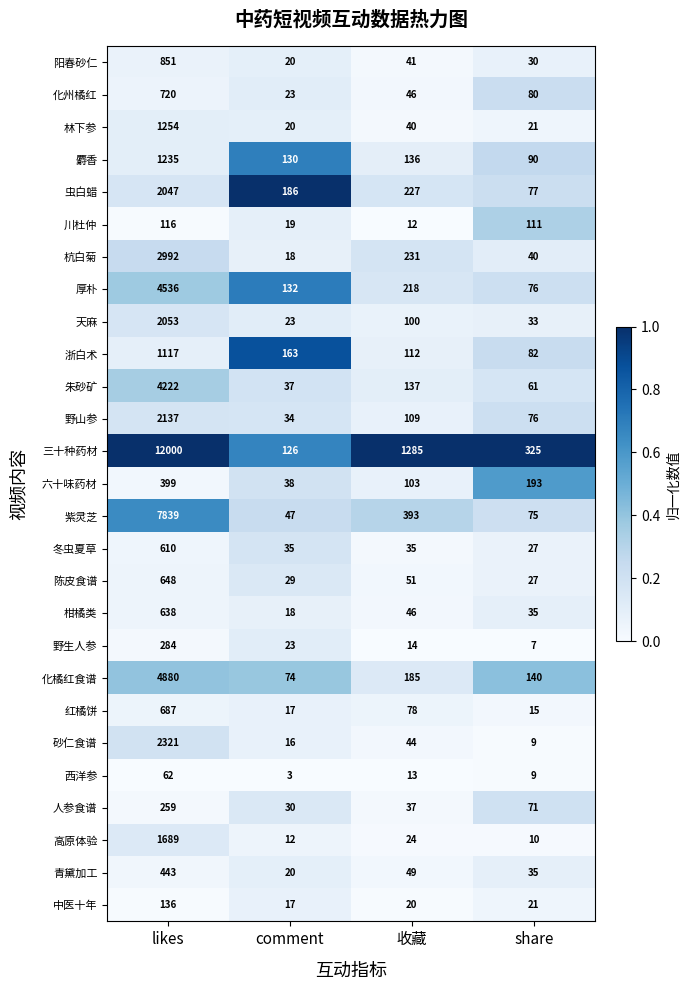

At which label does 阳春砂仁 reach its peak?

likes